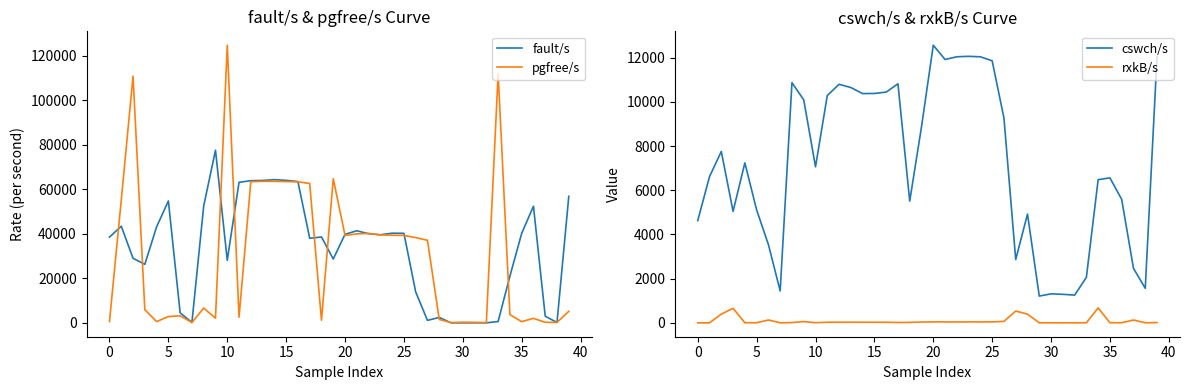

What is the average value of the pgfree/s series?

30029